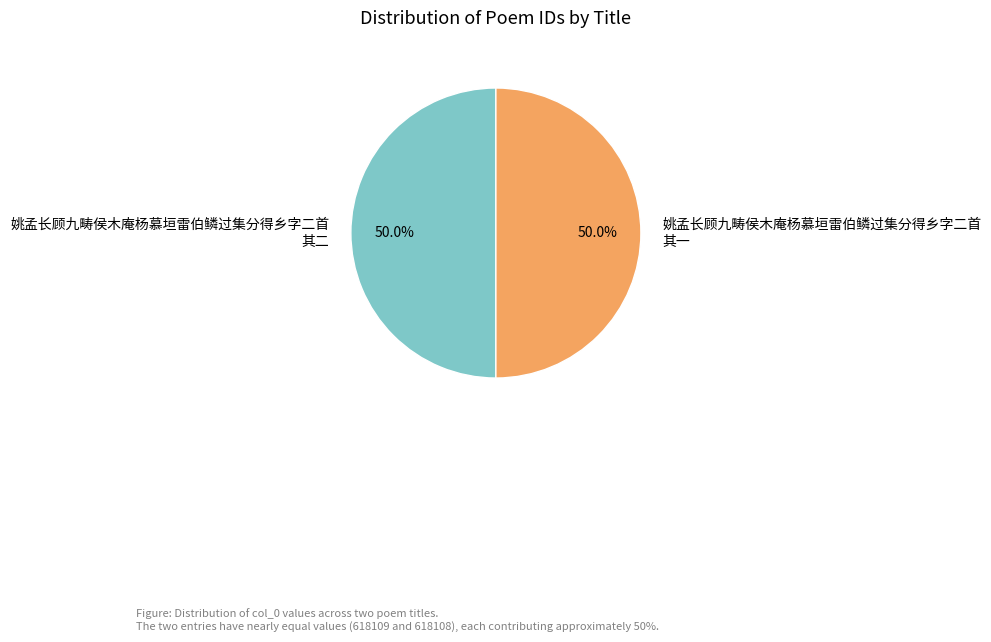

To the nearest percent, what is the combined percentage of 姚孟长顾九畴侯木庵杨慕垣雷伯鳞过集分得乡字二首 其一 and 姚孟长顾九畴侯木庵杨慕垣雷伯鳞过集分得乡字二首 其二?

100%